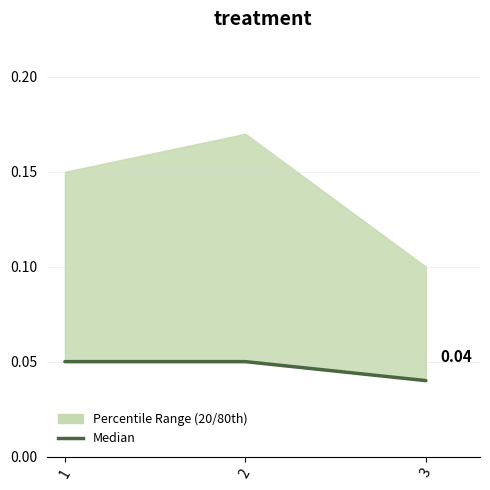

Where is the data nearest to the value 0?

3